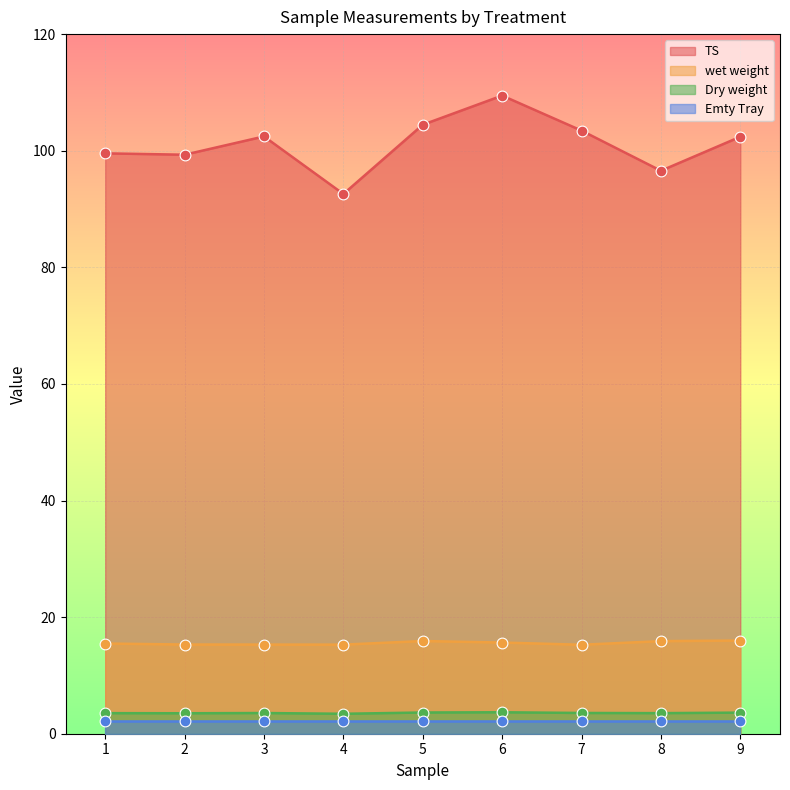

Which series contains the highest Y value?

TS